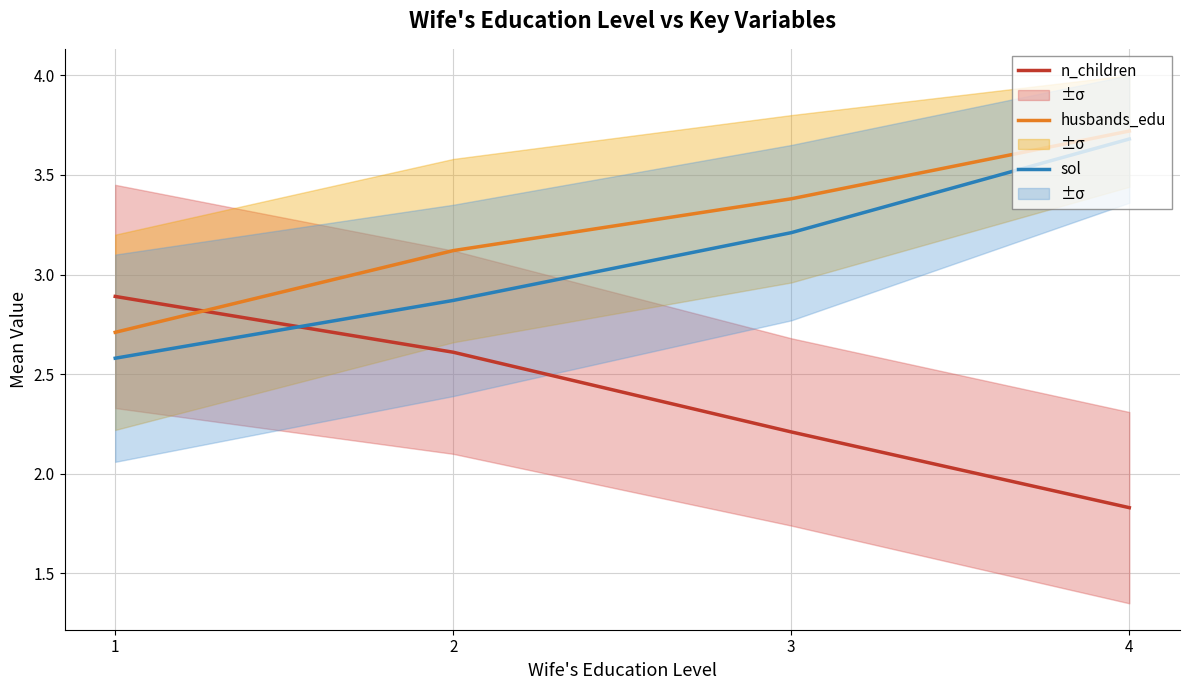

What is the difference between the maximum and minimum values in the sol series?

1.1